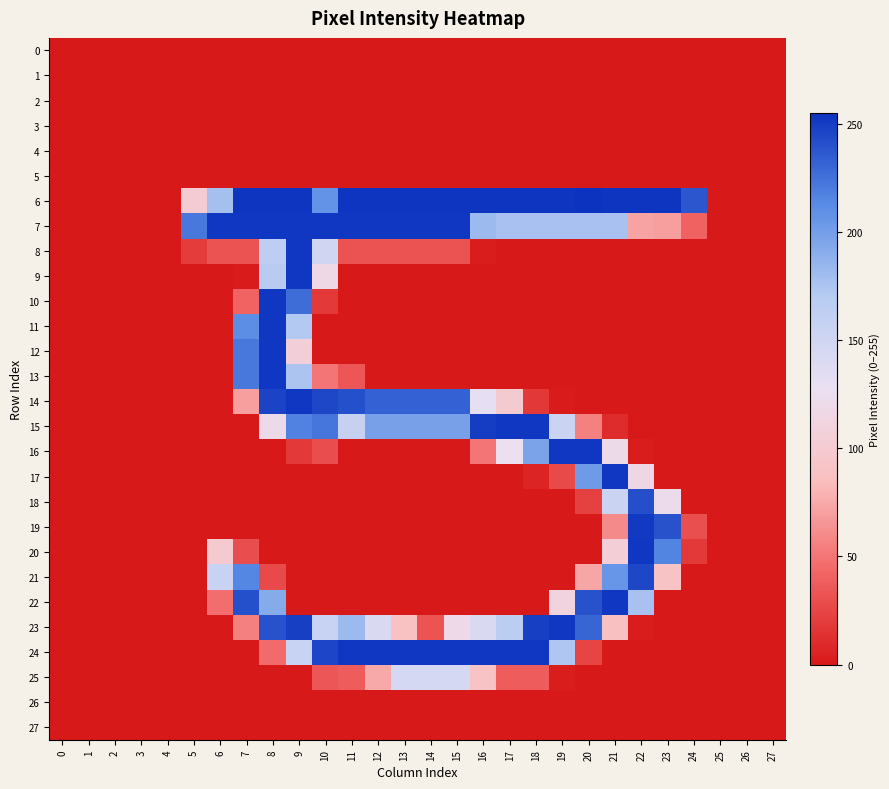

Reading left to right, list all the values displayed in this chart.

0: 0=0	1=0	2=0	3=0	4=0	5=0	6=0	7=0	8=0	9=0	10=0	11=0	12=0	13=0	14=0	15=0	16=0	17=0	18=0	19=0	20=0	21=0	22=0	23=0	24=0	25=0	26=0	27=0
1: 0=0	1=0	2=0	3=0	4=0	5=0	6=0	7=0	8=0	9=0	10=0	11=0	12=0	13=0	14=0	15=0	16=0	17=0	18=0	19=0	20=0	21=0	22=0	23=0	24=0	25=0	26=0	27=0
2: 0=0	1=0	2=0	3=0	4=0	5=0	6=0	7=0	8=0	9=0	10=0	11=0	12=0	13=0	14=0	15=0	16=0	17=0	18=0	19=0	20=0	21=0	22=0	23=0	24=0	25=0	26=0	27=0
3: 0=0	1=0	2=0	3=0	4=0	5=0	6=0	7=0	8=0	9=0	10=0	11=0	12=0	13=0	14=0	15=0	16=0	17=0	18=0	19=0	20=0	21=0	22=0	23=0	24=0	25=0	26=0	27=0
4: 0=0	1=0	2=0	3=0	4=0	5=0	6=0	7=0	8=0	9=0	10=0	11=0	12=0	13=0	14=0	15=0	16=0	17=0	18=0	19=0	20=0	21=0	22=0	23=0	24=0	25=0	26=0	27=0
5: 0=0	1=0	2=0	3=0	4=0	5=0	6=0	7=0	8=0	9=0	10=0	11=0	12=0	13=0	14=0	15=0	16=0	17=0	18=0	19=0	20=0	21=0	22=0	23=0	24=0	25=0	26=0	27=0
6: 0=0	1=0	2=0	3=0	4=0	5=101	6=178	7=254	8=254	9=254	10=208	11=254	12=254	13=254	14=254	15=254	16=254	17=254	18=254	19=254	20=255	21=254	22=254	23=254	24=238	25=0	26=0	27=0
7: 0=0	1=0	2=0	3=0	4=0	5=222	6=253	7=253	8=253	9=253	10=253	11=253	12=253	13=253	14=253	15=253	16=182	17=177	18=177	19=177	20=177	21=177	22=72	23=70	24=40	25=0	26=0	27=0
8: 0=0	1=0	2=0	3=0	4=0	5=19	6=32	7=32	8=164	9=253	10=149	11=32	12=32	13=32	14=32	15=32	16=2	17=0	18=0	19=0	20=0	21=0	22=0	23=0	24=0	25=0	26=0	27=0
9: 0=0	1=0	2=0	3=0	4=0	5=0	6=0	7=1	8=169	9=253	10=117	11=0	12=0	13=0	14=0	15=0	16=0	17=0	18=0	19=0	20=0	21=0	22=0	23=0	24=0	25=0	26=0	27=0
10: 0=0	1=0	2=0	3=0	4=0	5=0	6=0	7=41	8=253	9=227	10=18	11=0	12=0	13=0	14=0	15=0	16=0	17=0	18=0	19=0	20=0	21=0	22=0	23=0	24=0	25=0	26=0	27=0
11: 0=0	1=0	2=0	3=0	4=0	5=0	6=0	7=211	8=253	9=172	10=0	11=0	12=0	13=0	14=0	15=0	16=0	17=0	18=0	19=0	20=0	21=0	22=0	23=0	24=0	25=0	26=0	27=0
12: 0=0	1=0	2=0	3=0	4=0	5=0	6=0	7=222	8=253	9=106	10=0	11=0	12=0	13=0	14=0	15=0	16=0	17=0	18=0	19=0	20=0	21=0	22=0	23=0	24=0	25=0	26=0	27=0
13: 0=0	1=0	2=0	3=0	4=0	5=0	6=0	7=222	8=253	9=175	10=50	11=34	12=0	13=0	14=0	15=0	16=0	17=0	18=0	19=0	20=0	21=0	22=0	23=0	24=0	25=0	26=0	27=0
14: 0=0	1=0	2=0	3=0	4=0	5=0	6=0	7=70	8=247	9=253	10=245	11=241	12=233	13=233	14=233	15=233	16=131	17=100	18=17	19=1	20=0	21=0	22=0	23=0	24=0	25=0	26=0	27=0
15: 0=0	1=0	2=0	3=0	4=0	5=0	6=0	7=0	8=120	9=217	10=223	11=158	12=199	13=199	14=199	15=199	16=250	17=253	18=253	19=154	20=55	21=10	22=0	23=0	24=0	25=0	26=0	27=0
16: 0=0	1=0	2=0	3=0	4=0	5=0	6=0	7=0	8=0	9=18	10=29	11=0	12=0	13=0	14=0	15=0	16=50	17=126	18=197	19=253	20=253	21=120	22=2	23=0	24=0	25=0	26=0	27=0
17: 0=0	1=0	2=0	3=0	4=0	5=0	6=0	7=0	8=0	9=0	10=0	11=0	12=0	13=0	14=0	15=0	16=0	17=0	18=6	19=27	20=203	21=253	22=116	23=0	24=0	25=0	26=0	27=0
18: 0=0	1=0	2=0	3=0	4=0	5=0	6=0	7=0	8=0	9=0	10=0	11=0	12=0	13=0	14=0	15=0	16=0	17=0	18=0	19=0	20=22	21=154	22=242	23=122	24=0	25=0	26=0	27=0
19: 0=0	1=0	2=0	3=0	4=0	5=0	6=0	7=0	8=0	9=0	10=0	11=0	12=0	13=0	14=0	15=0	16=0	17=0	18=0	19=0	20=0	21=60	22=252	23=240	24=30	25=0	26=0	27=0
20: 0=0	1=0	2=0	3=0	4=0	5=0	6=99	7=29	8=0	9=0	10=0	11=0	12=0	13=0	14=0	15=0	16=0	17=0	18=0	19=0	20=0	21=104	22=253	23=216	24=18	25=0	26=0	27=0
21: 0=0	1=0	2=0	3=0	4=0	5=0	6=156	7=215	8=27	9=0	10=0	11=0	12=0	13=0	14=0	15=0	16=0	17=0	18=0	19=0	20=73	21=206	22=245	23=90	24=0	25=0	26=0	27=0
22: 0=0	1=0	2=0	3=0	4=0	5=0	6=46	7=241	8=192	9=0	10=0	11=0	12=0	13=0	14=0	15=0	16=0	17=0	18=0	19=111	20=240	21=253	22=177	23=0	24=0	25=0	26=0	27=0
23: 0=0	1=0	2=0	3=0	4=0	5=0	6=0	7=55	8=240	9=249	10=156	11=182	12=141	13=88	14=33	15=119	16=141	17=166	18=249	19=253	20=231	21=87	22=2	23=0	24=0	25=0	26=0	27=0
24: 0=0	1=0	2=0	3=0	4=0	5=0	6=0	7=0	8=45	9=156	10=246	11=253	12=253	13=253	14=253	15=253	16=253	17=253	18=253	19=174	20=24	21=0	22=0	23=0	24=0	25=0	26=0	27=0
25: 0=0	1=0	2=0	3=0	4=0	5=0	6=0	7=0	8=0	9=0	10=34	11=37	12=74	13=145	14=145	15=145	16=90	17=37	18=37	19=2	20=0	21=0	22=0	23=0	24=0	25=0	26=0	27=0
26: 0=0	1=0	2=0	3=0	4=0	5=0	6=0	7=0	8=0	9=0	10=0	11=0	12=0	13=0	14=0	15=0	16=0	17=0	18=0	19=0	20=0	21=0	22=0	23=0	24=0	25=0	26=0	27=0
27: 0=0	1=0	2=0	3=0	4=0	5=0	6=0	7=0	8=0	9=0	10=0	11=0	12=0	13=0	14=0	15=0	16=0	17=0	18=0	19=0	20=0	21=0	22=0	23=0	24=0	25=0	26=0	27=0